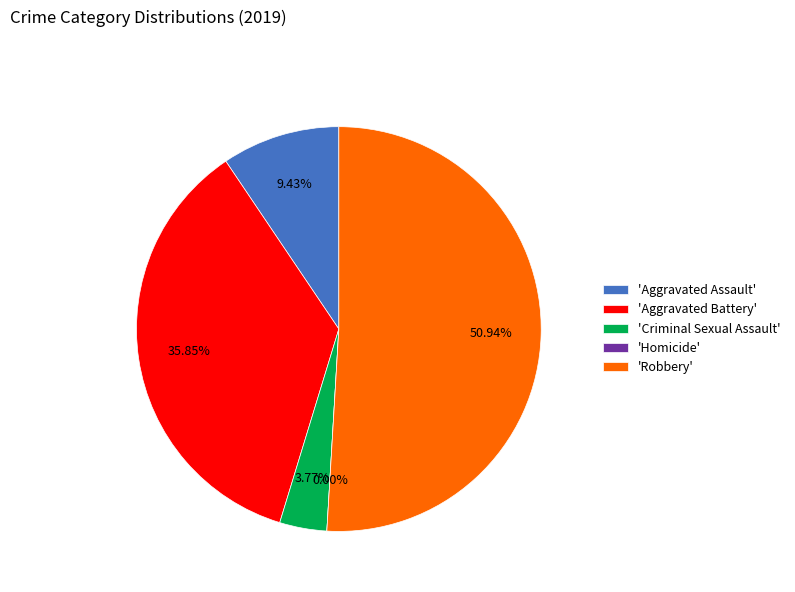

Is it true that Robbery is 51% of the pie?

True